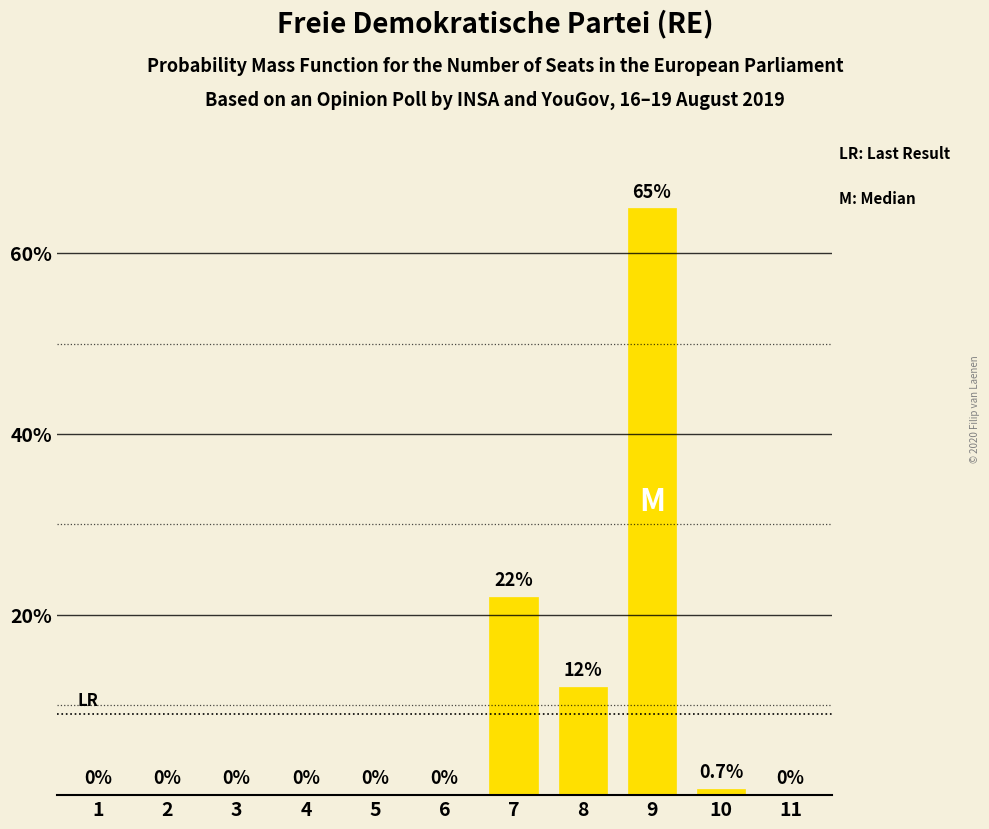

How many positive values are there?

4